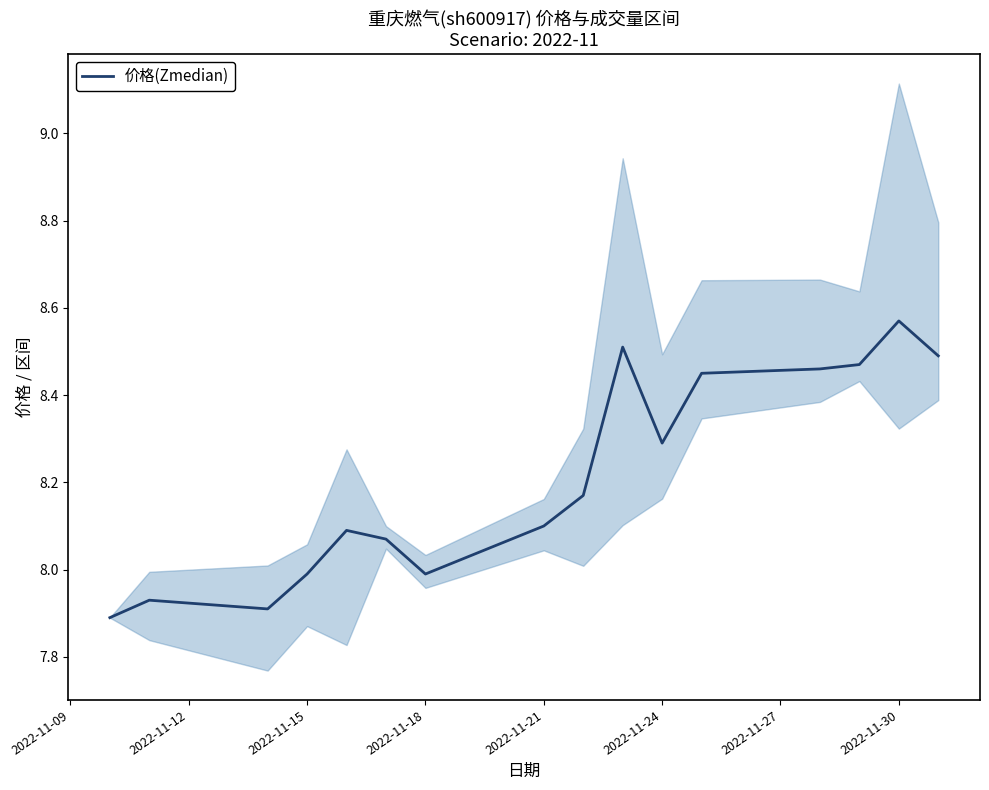

Is it true that 价格(Zmedian) equals 14.8 at 2022-11-24?

False